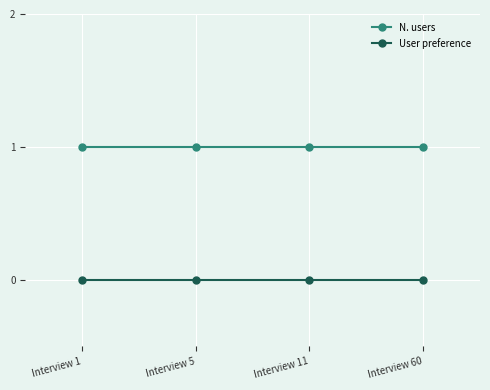

List the series in order of their overall mean, highest first.

N. users, User preference